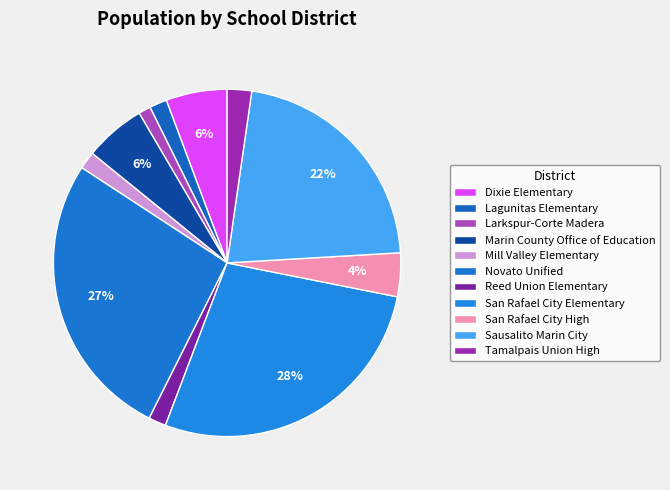

To the nearest percent, what percentage of the pie is Mill Valley Elementary?

2%